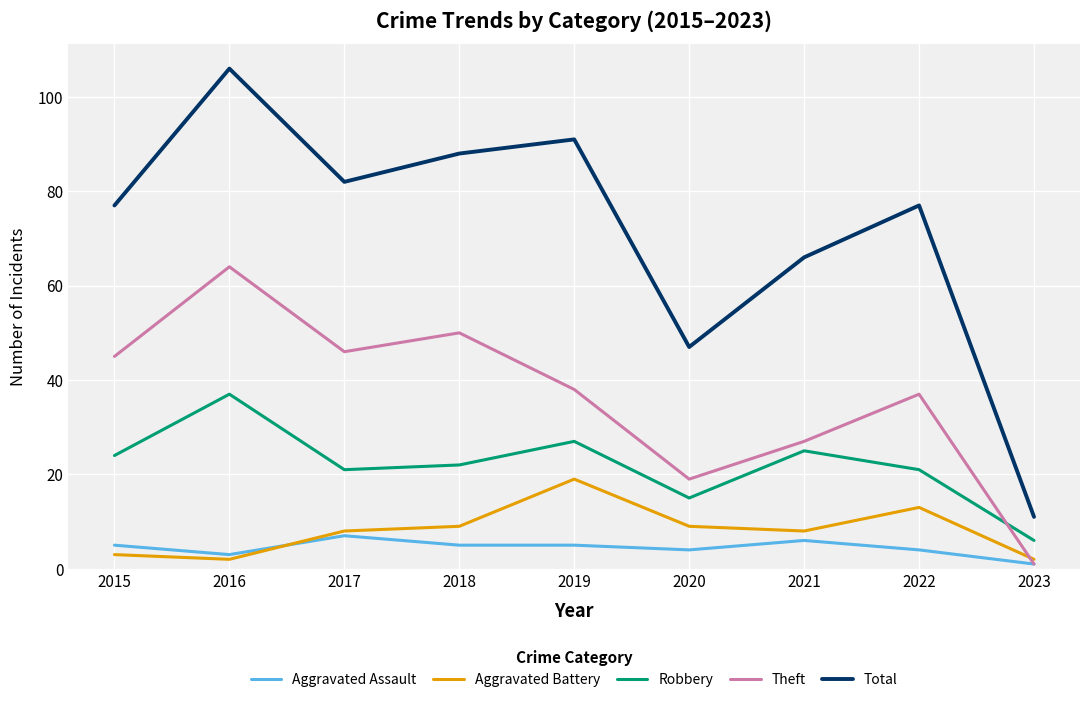

Which series has the largest total across all categories?

Total